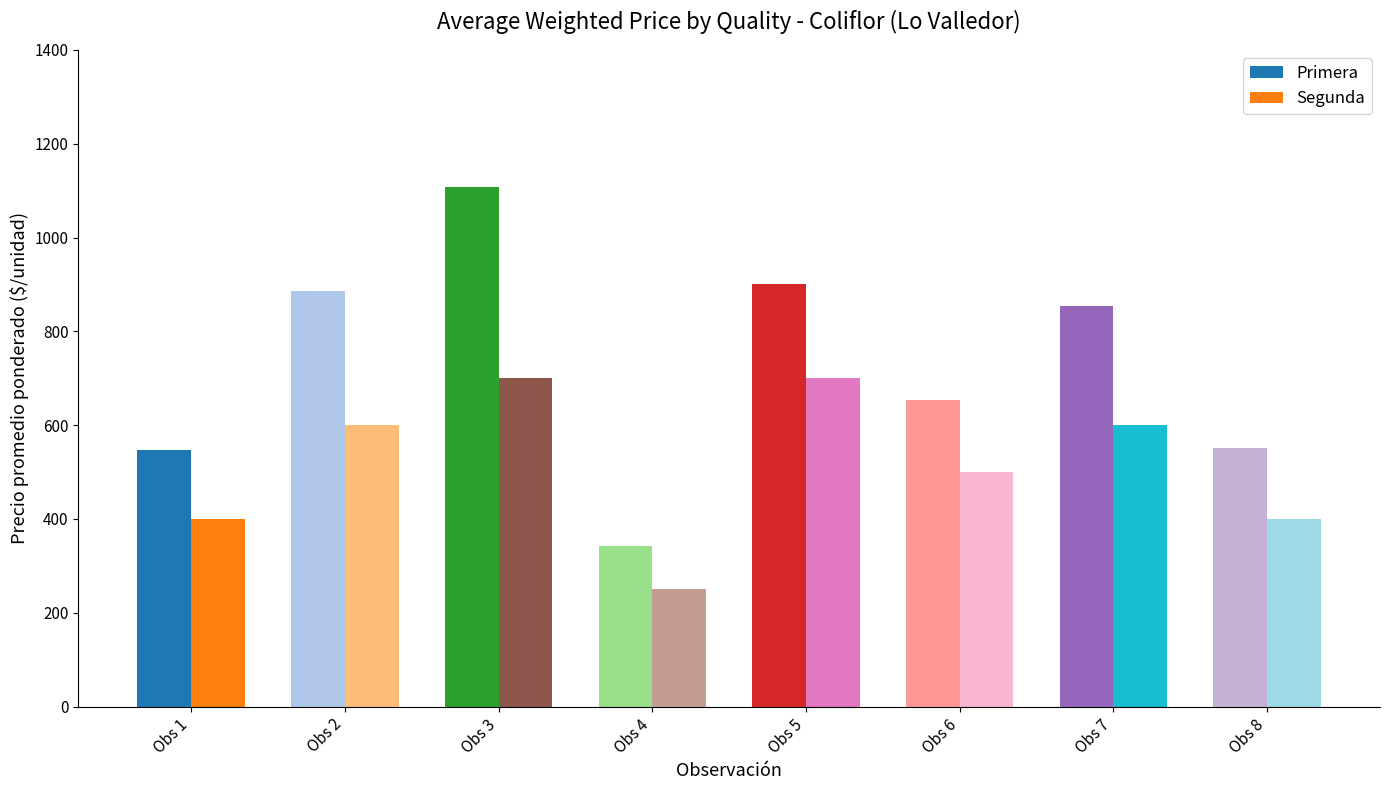

At which category is the sum across all series the highest?

Obs 3